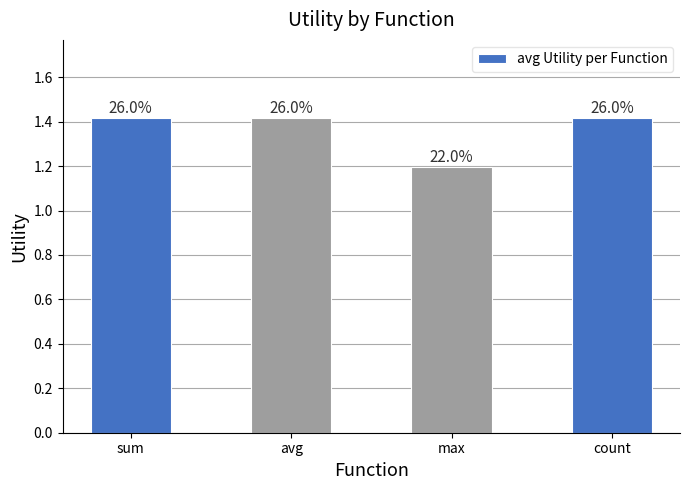

How many bars are there in total?

4